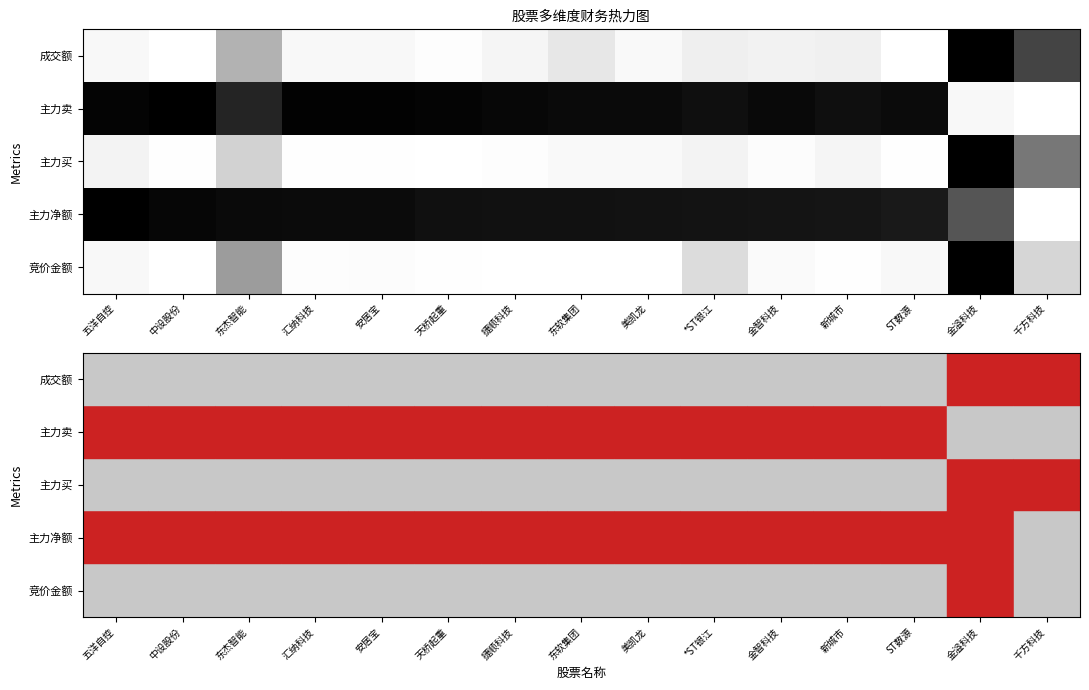

How many series are shown in this chart?

5